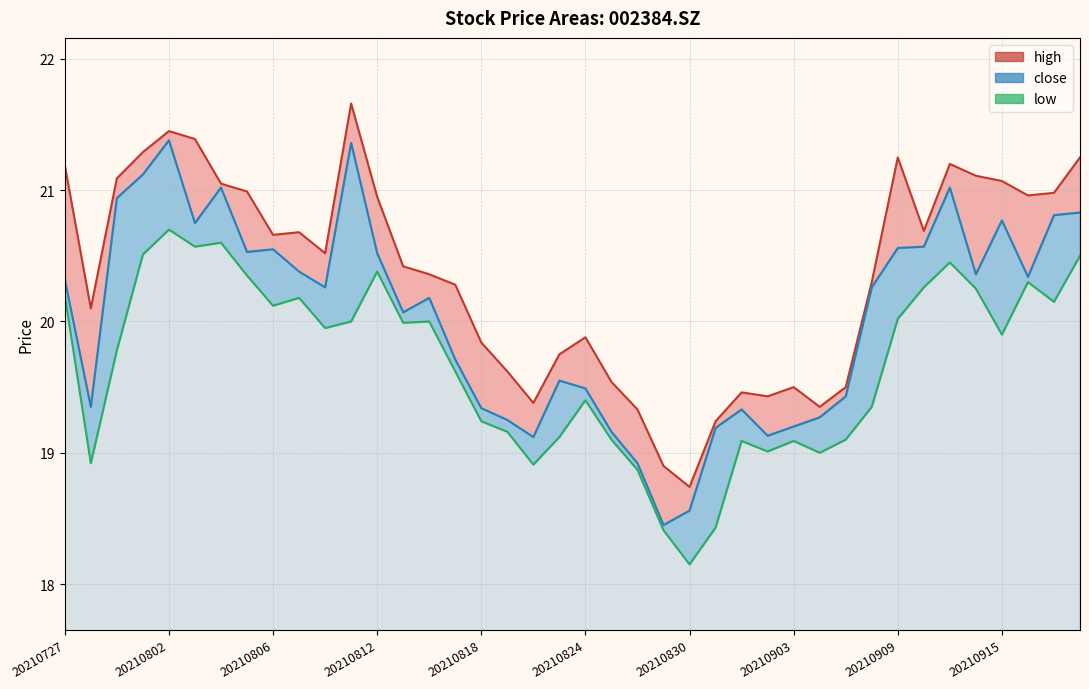

Between 26 and 33, which is larger?

33